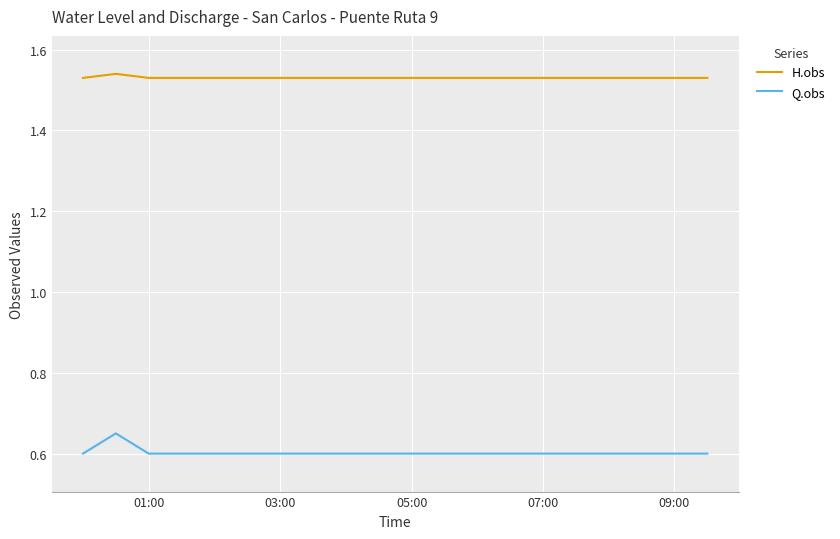

Which series has the largest range (max minus min)?

Q.obs